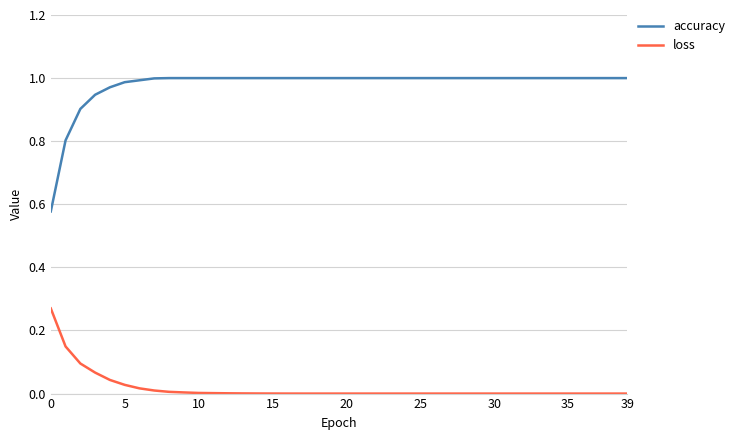

How many lines are shown in the chart?

2